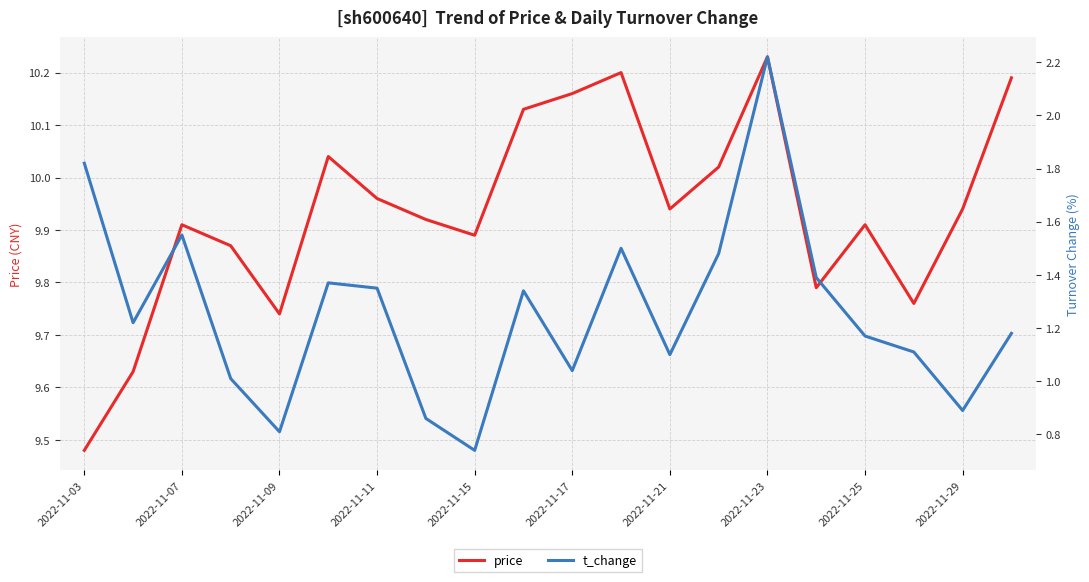

Does the chart display data point markers on the line(s)?

No